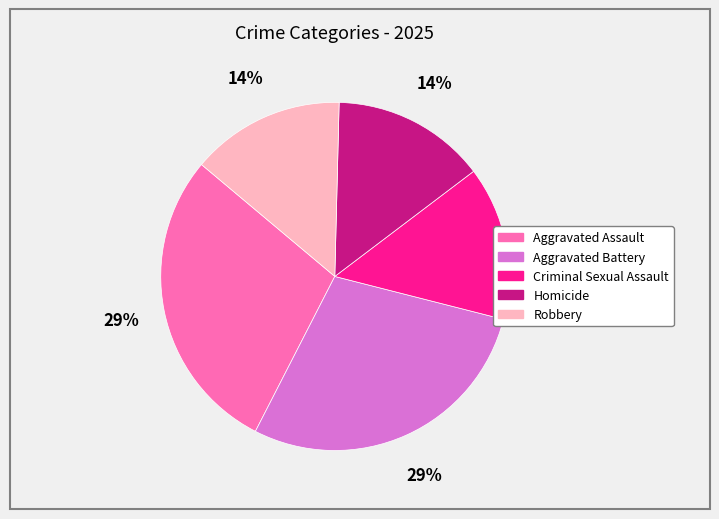

To the nearest percent, what portion does Criminal Sexual Assault represent?

14%